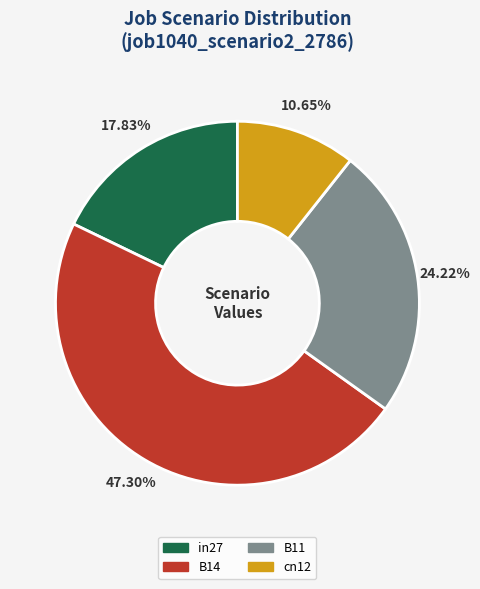

To the nearest percent, what is the average slice percentage?

25%